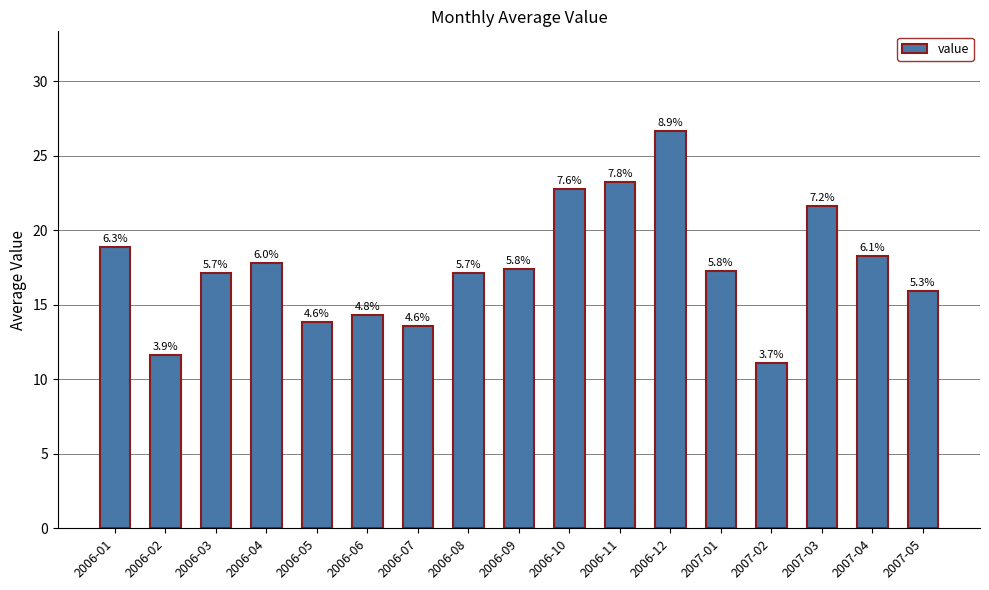

Does the chart contain stacked bars?

No